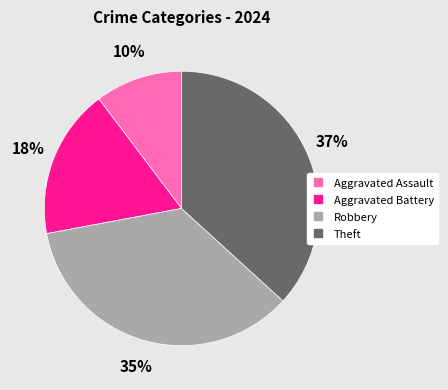

True or false: Aggravated Assault accounts for 25% of the total.

False